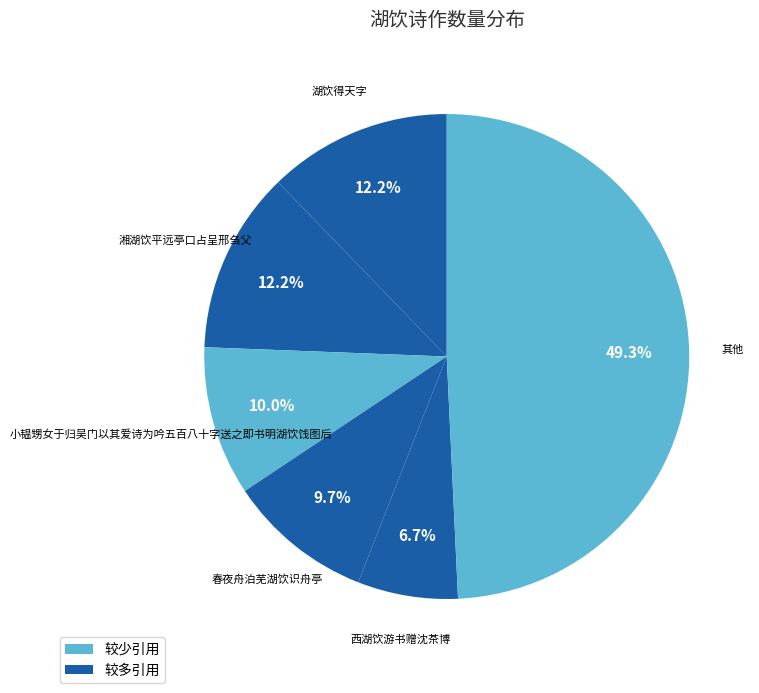

How many slices are in this pie chart?

6